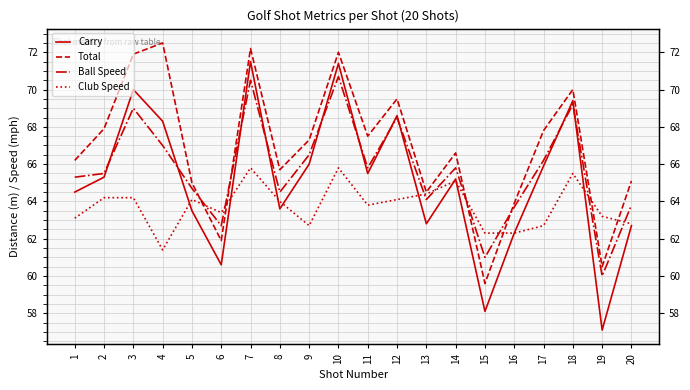

Where is Club Speed nearest to the value 63?

1